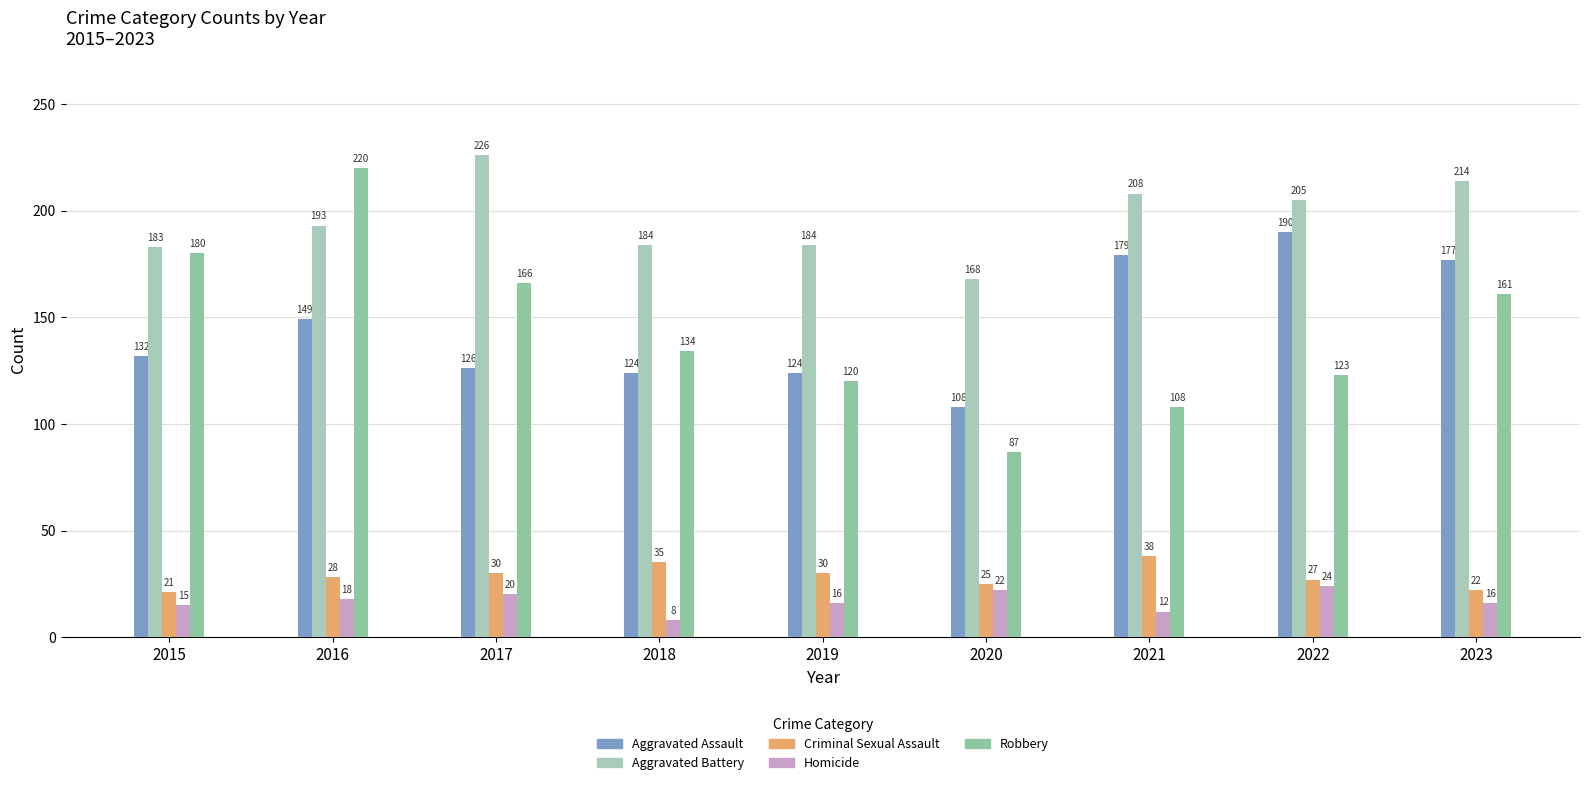

Does the chart contain any negative values?

No